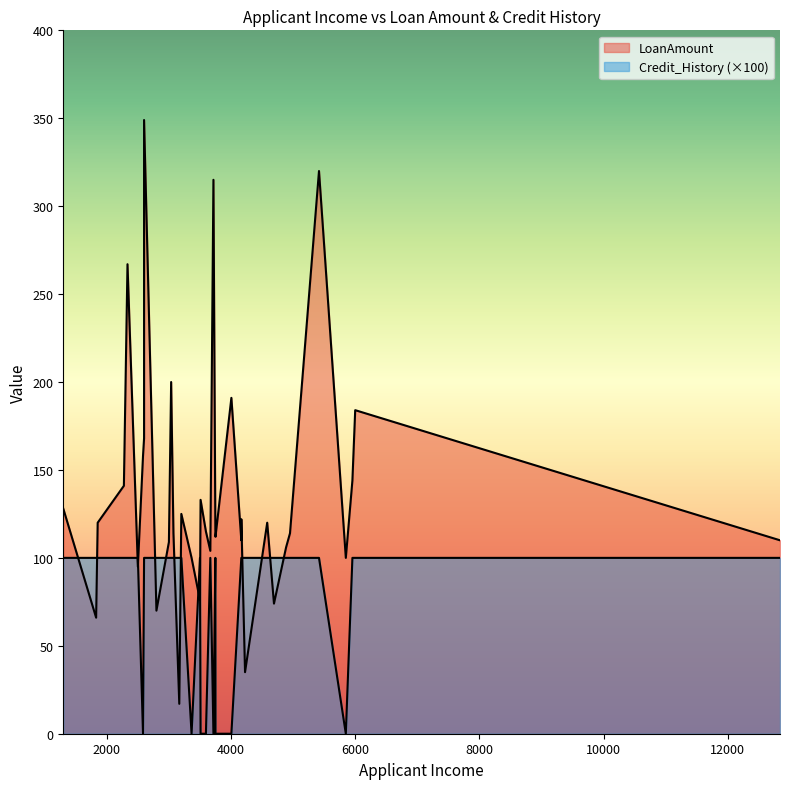

In Credit_History, how many points are higher than both neighbors (excluding endpoints)?

3